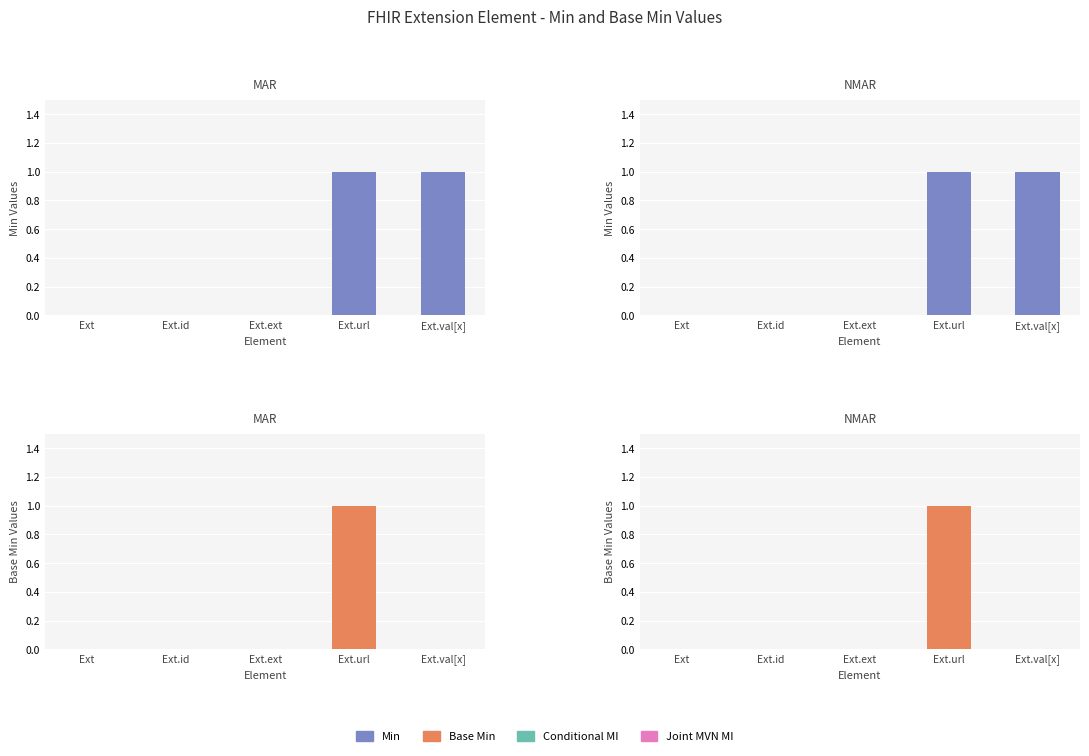

What is the spread (max minus min) of values at Ext.val[x]?

1